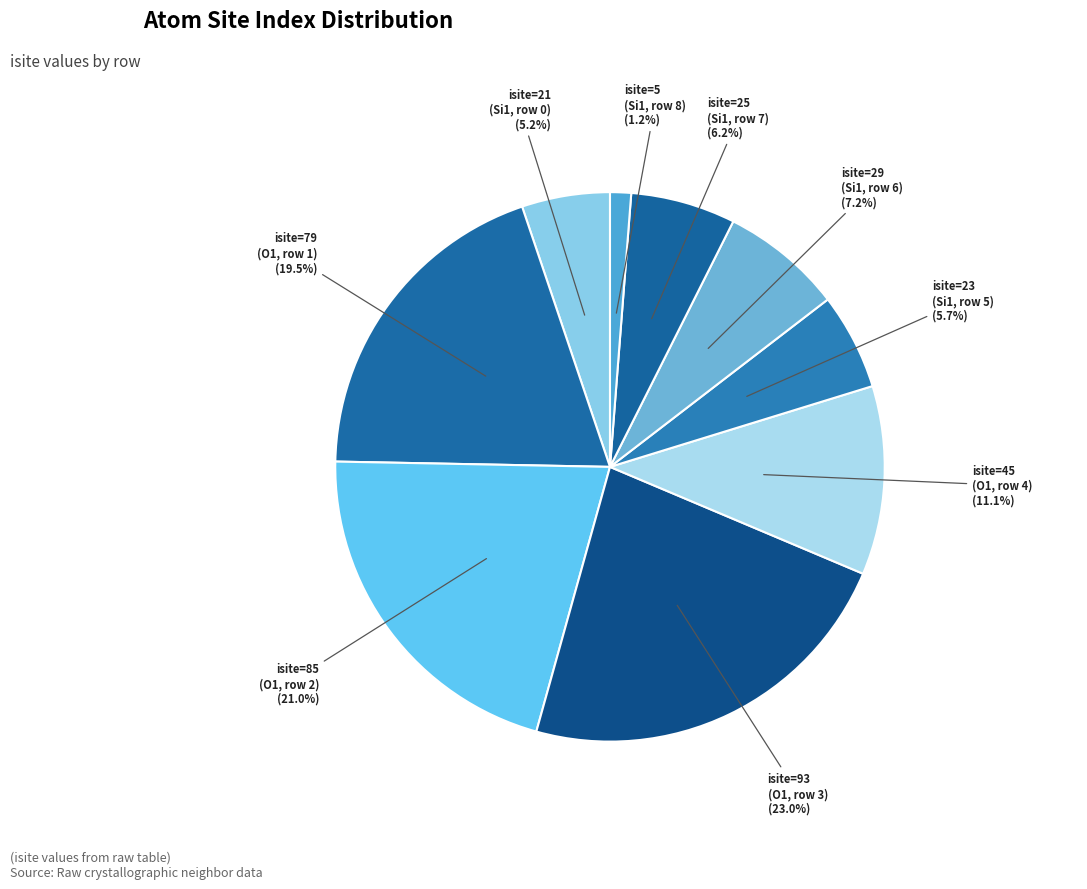

Rank the categories by value from lowest to highest.

isite=5 (Si1, row 8), isite=21 (Si1, row 0), isite=23 (Si1, row 5), isite=25 (Si1, row 7), isite=29 (Si1, row 6), isite=45 (O1, row 4), isite=79 (O1, row 1), isite=85 (O1, row 2), isite=93 (O1, row 3)